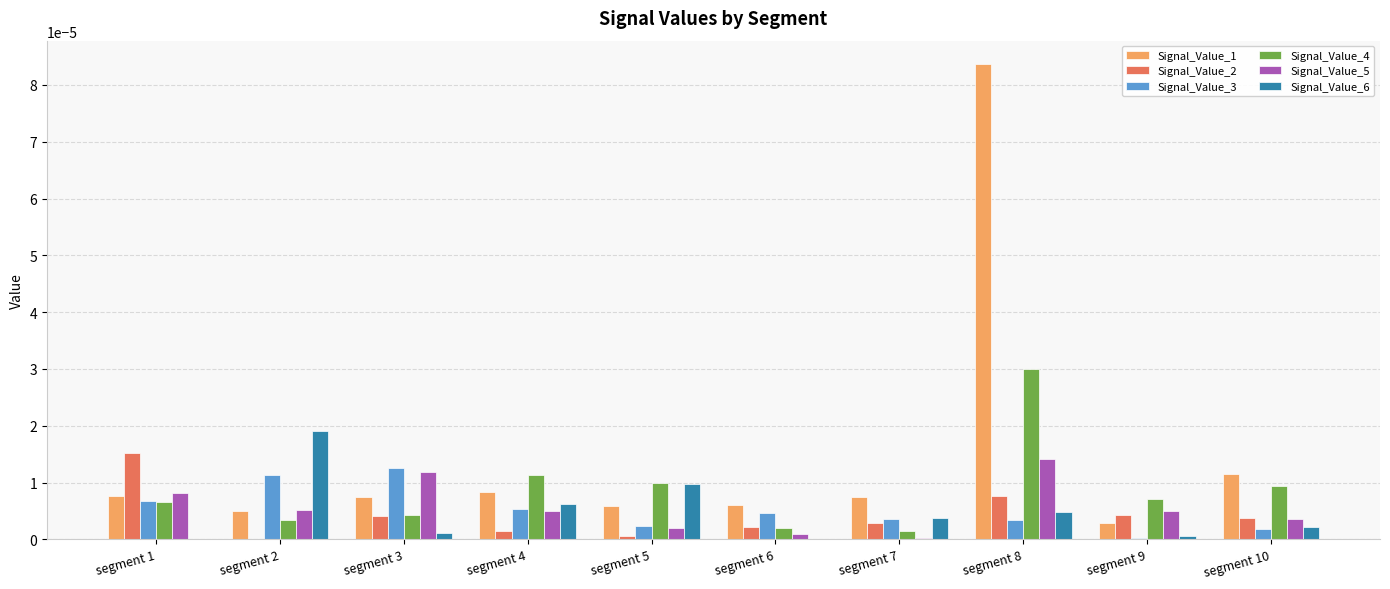

Is it true that Signal_Value_1 equals 0.0 at segment 3?

True